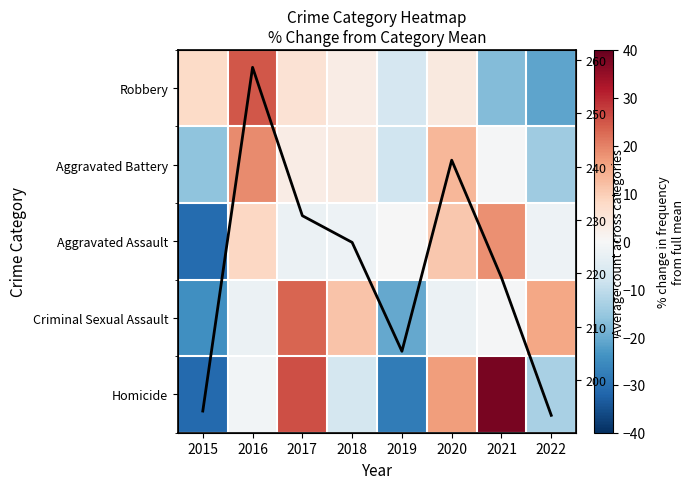

Which category has the highest value in the Criminal Sexual Assault series?

2017